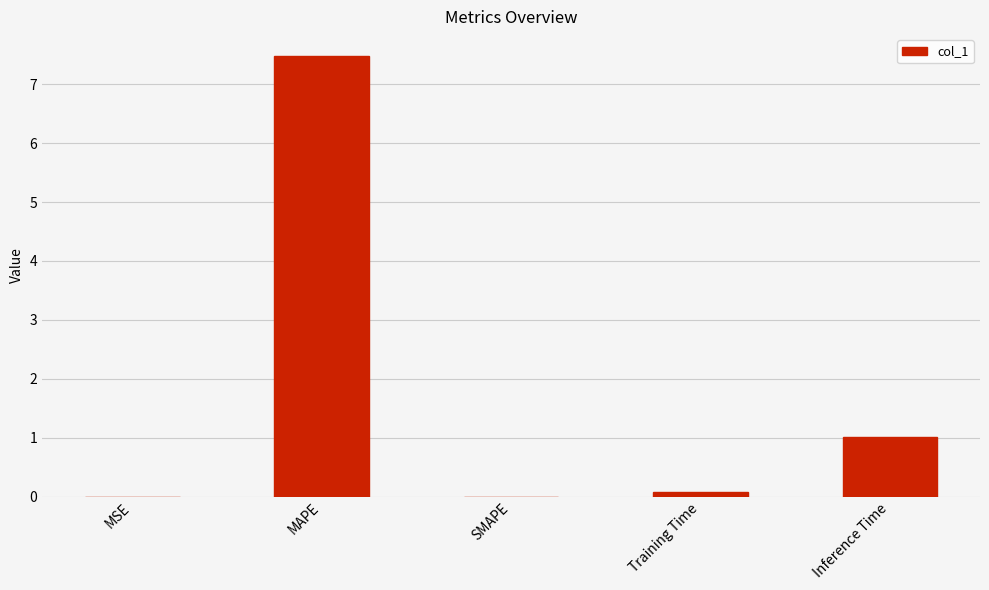

Which has a higher value, Training Time or MAPE?

MAPE